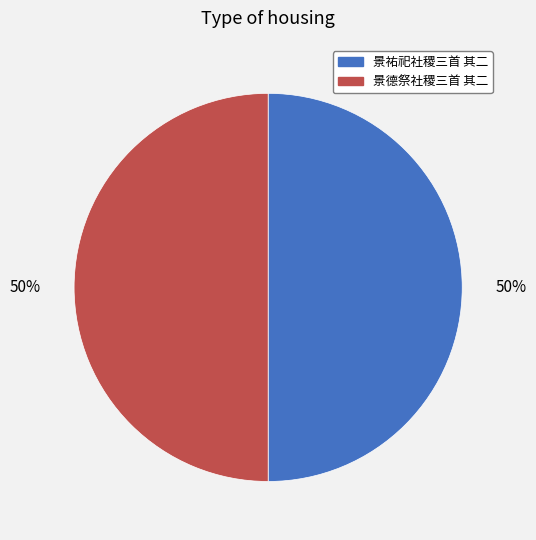

To the nearest percent, what is the average slice percentage?

50%